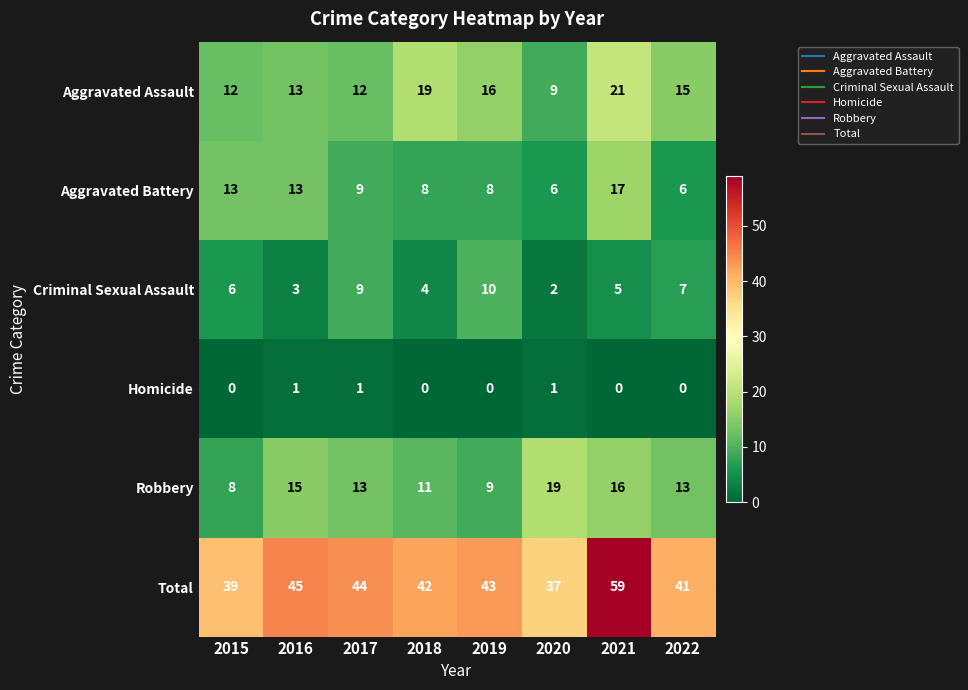

True or false: Homicide has a value of 1 at 2016.

True